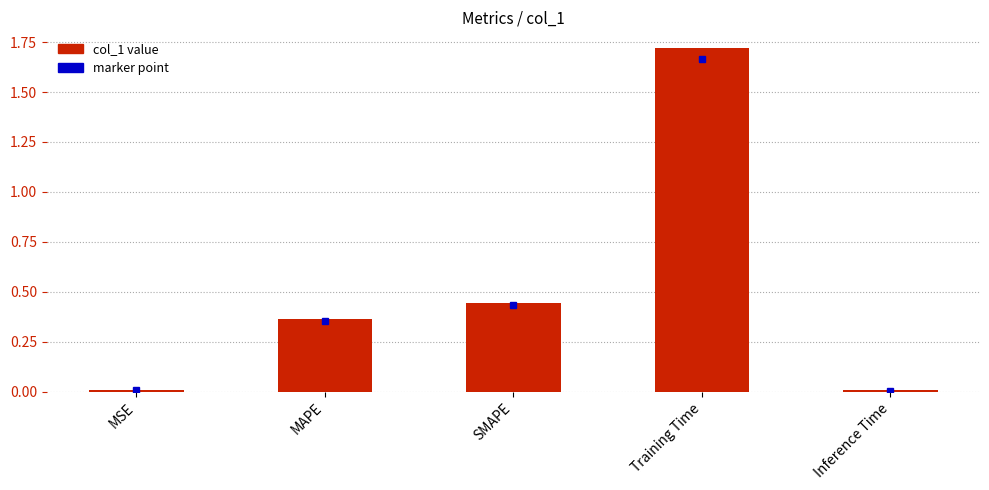

Between Training Time and Inference Time, which is larger?

Training Time